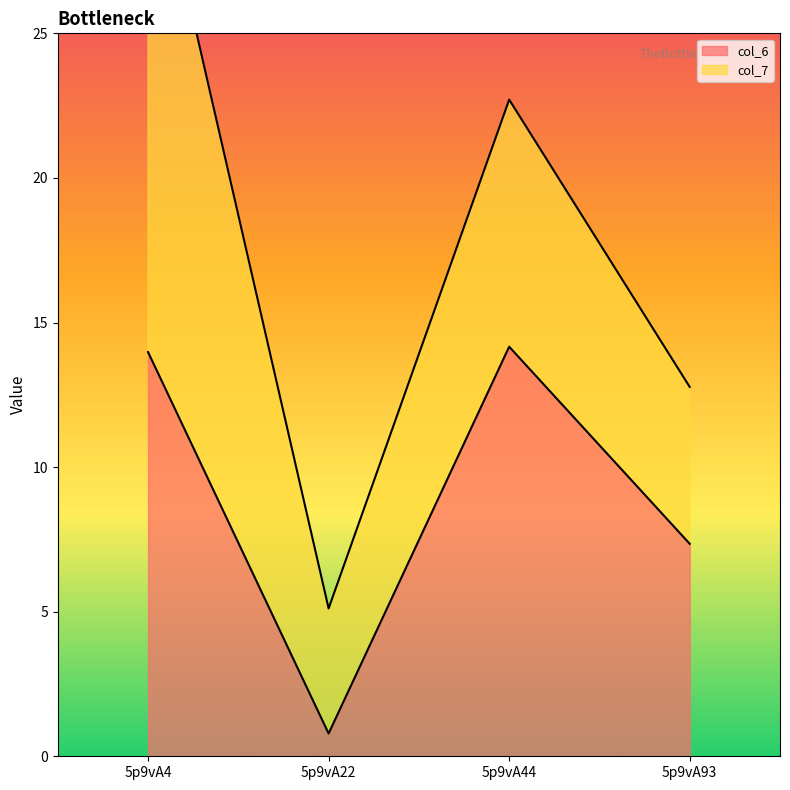

How many values in the col_6 series exceed 13?

2